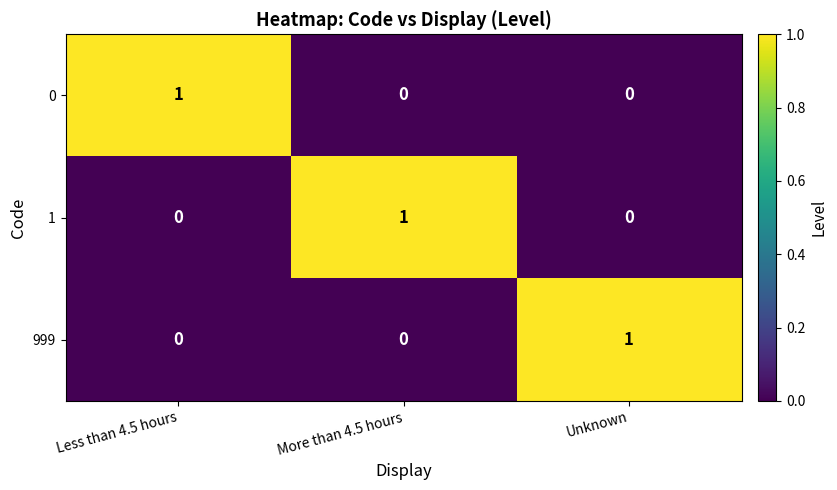

The 0 series shows 1 at Unknown. True or false?

False